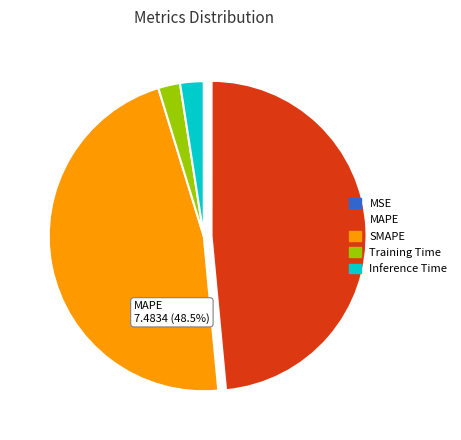

True or false: Inference Time accounts for 2% of the total.

True